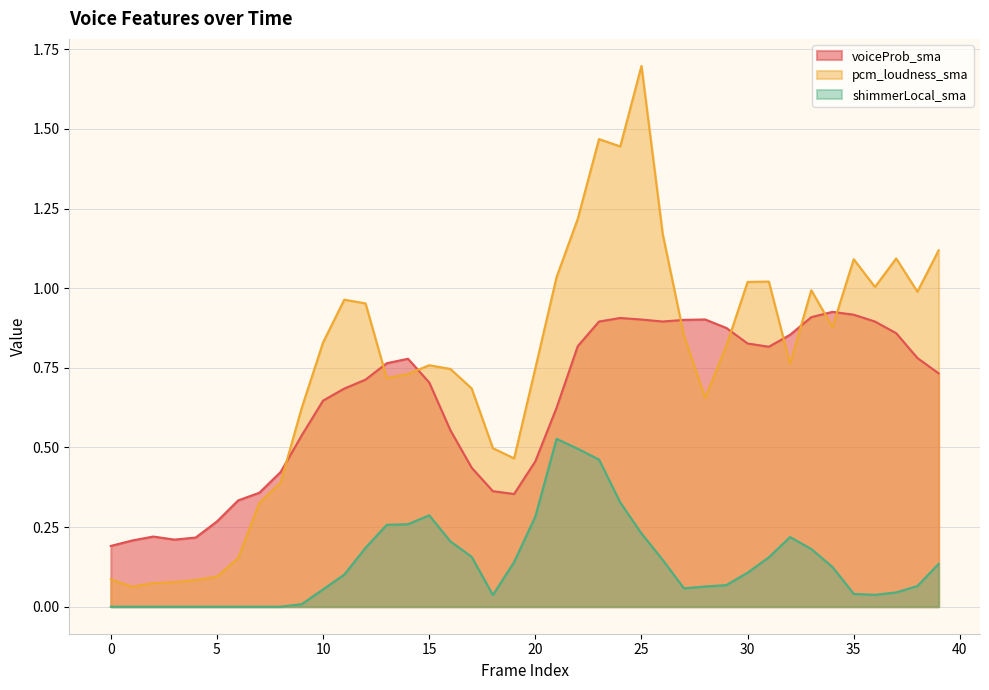

True or false: shimmerLocal_sma has a value of 0.1 at 33.

False